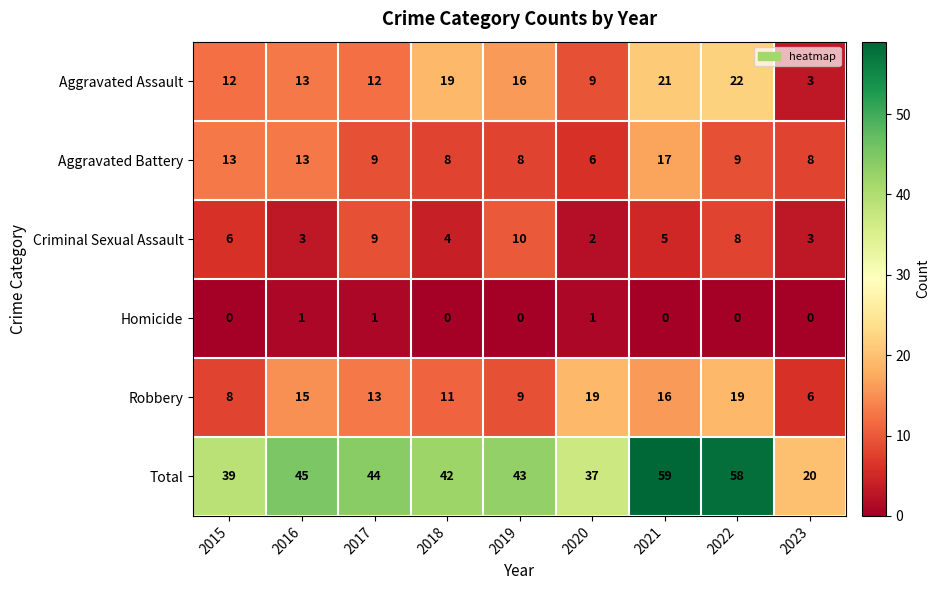

What is the average value of the Criminal Sexual Assault series?

6